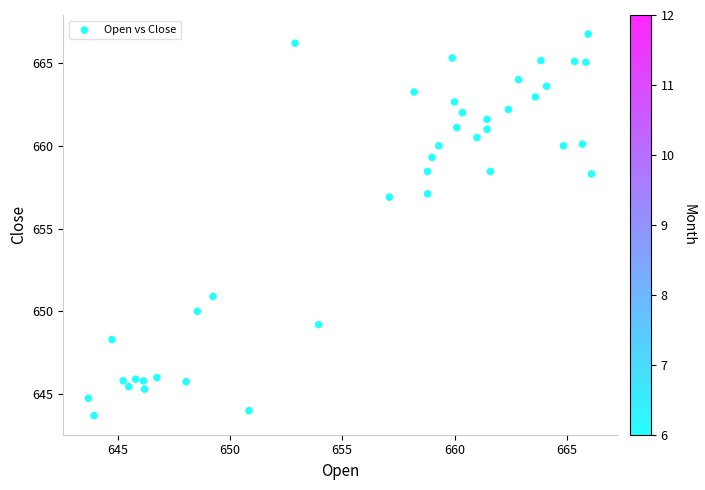

What is the range of X values (max minus min)?

22.4